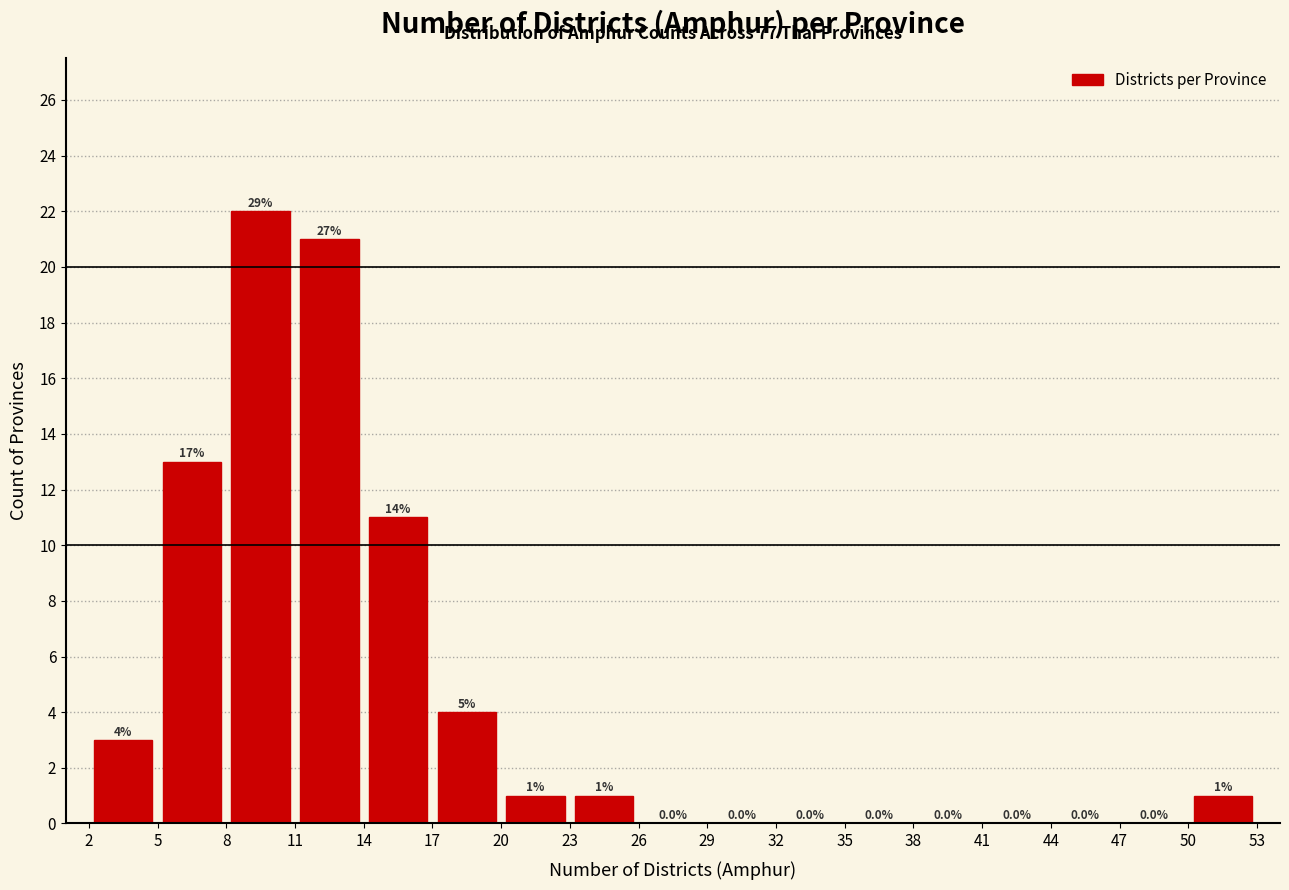

Which range on the x-axis has the tallest bar?

8 to 11